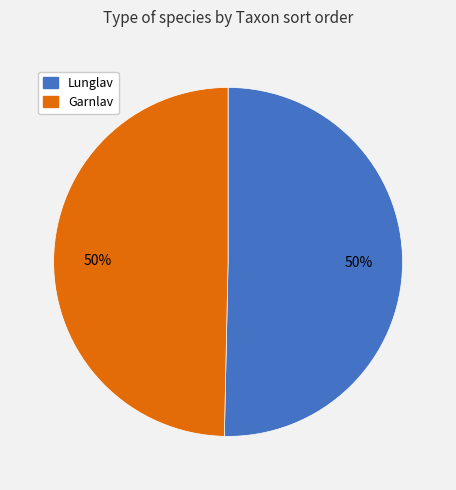

To the nearest percent, what is the average slice percentage?

50%